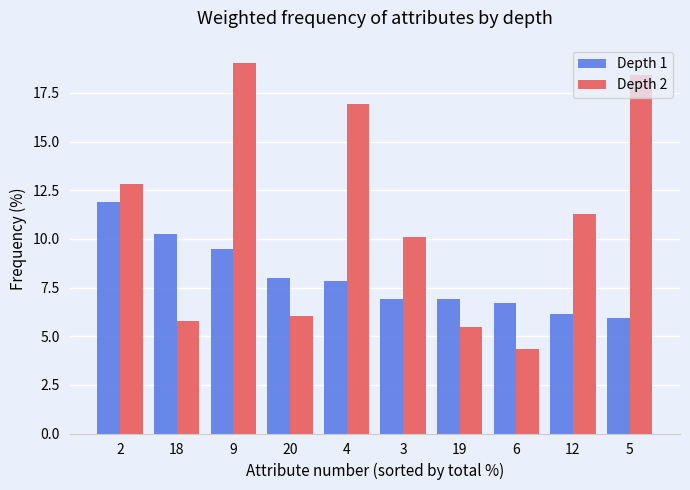

What is the difference between the Depth 2 values at 5 and 3?

8.3